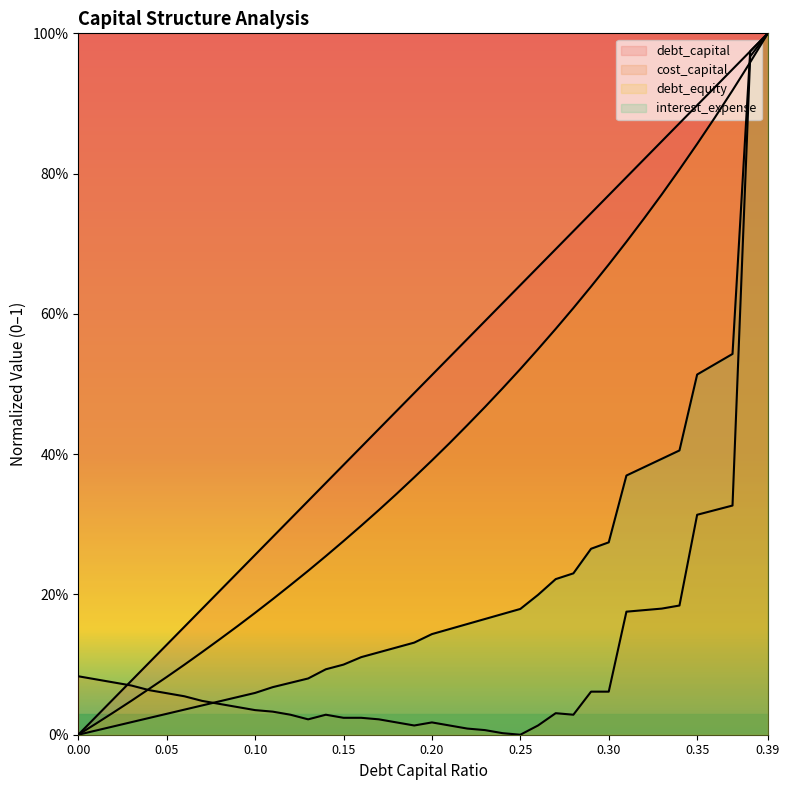

List the labels in order of debt_equity value, smallest first.

0.0, 0.01, 0.02, 0.03, 0.04, 0.05, 0.06, 0.07, 0.08, 0.09, 0.1, 0.11, 0.12, 0.13, 0.14, 0.15, 0.16, 0.17, 0.18, 0.19, 0.2, 0.21, 0.22, 0.23, 0.24, 0.25, 0.26, 0.27, 0.28, 0.29, 0.3, 0.31, 0.32, 0.33, 0.34, 0.35, 0.36, 0.37, 0.38, 0.39